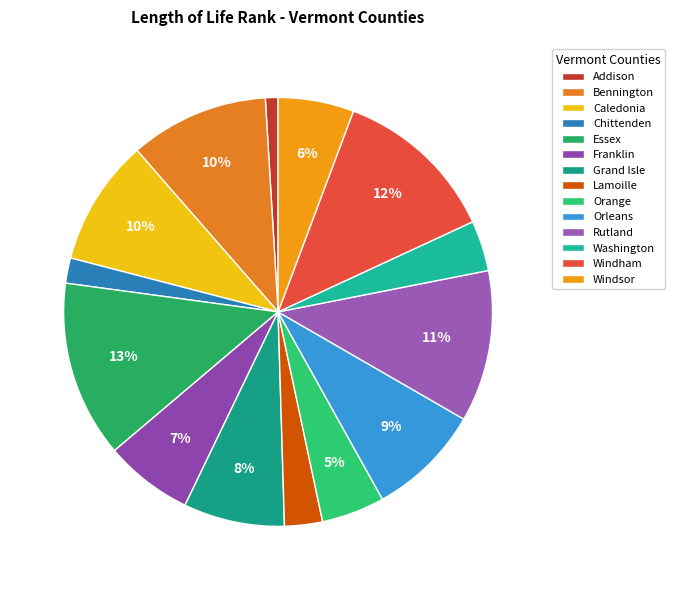

What is the ratio of the value at Windham to the value at Bennington?

1.2